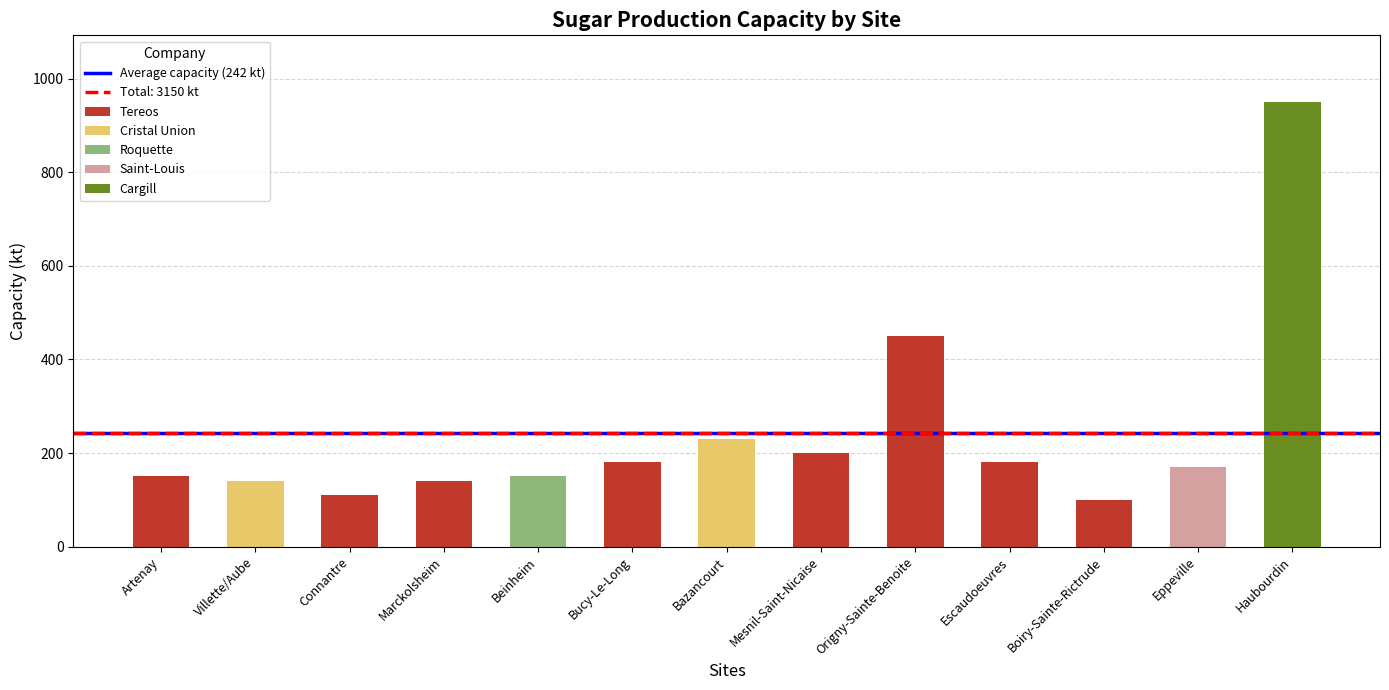

How many data points are less than 170?

6